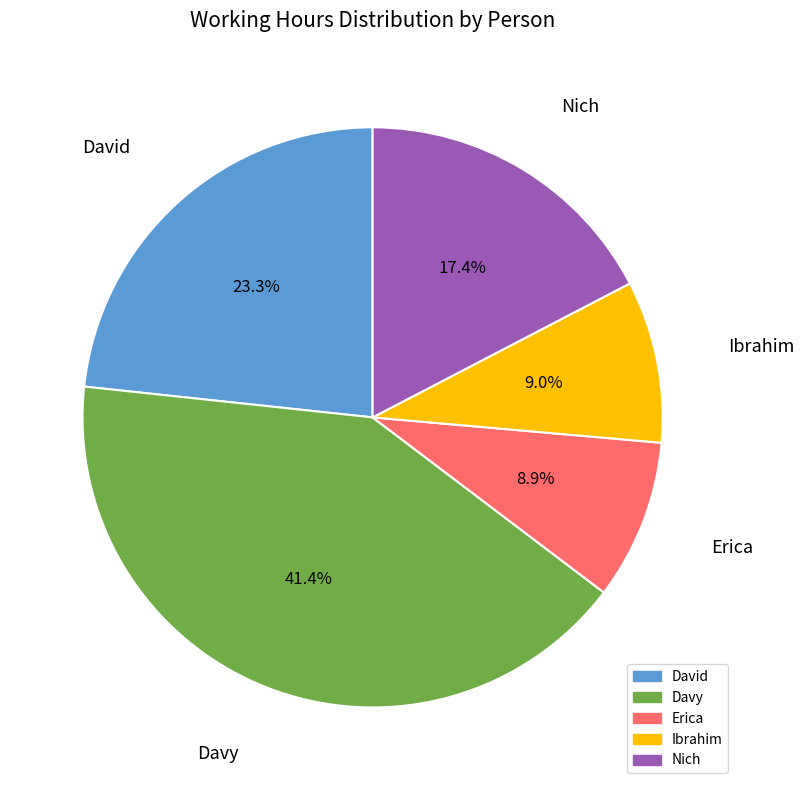

Count the number of slices in the pie.

5